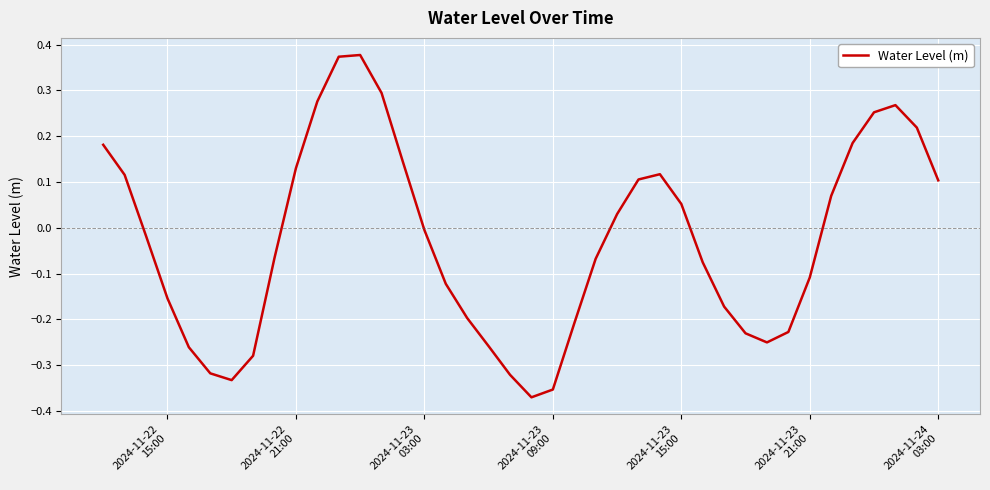

How many positive values are there?

18